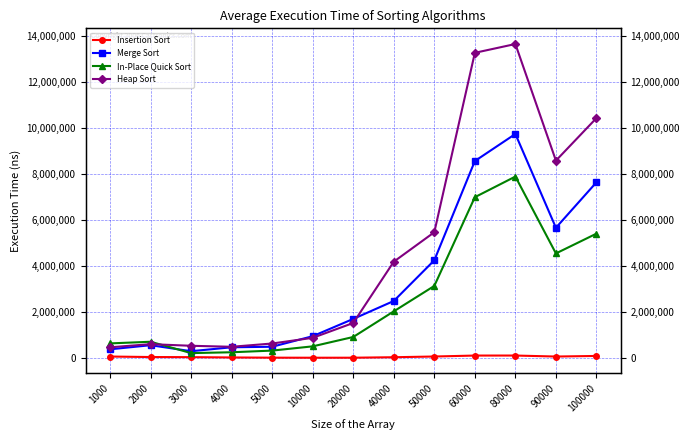

Reading right to left, list all the values displayed in this chart.

Insertion Sort: 100000=96670	90000=71040	80000=114440	60000=113510	50000=72260	40000=41060	20000=20140	10000=19460	5000=21610	4000=31060	3000=44170	2000=49570	1000=70930
Merge Sort: 100000=7636750	90000=5663130	80000=9734940	60000=8559190	50000=4250290	40000=2483180	20000=1704110	10000=954370	5000=496440	4000=472920	3000=302360	2000=562940	1000=385010
In-Place Quick Sort: 100000=5407440	90000=4547870	80000=7886160	60000=6990000	50000=3137060	40000=2033180	20000=919810	10000=513360	5000=329110	4000=256750	3000=220190	2000=713080	1000=641500
Heap Sort: 100000=10424660	90000=8577900	80000=13640750	60000=13258670	50000=5468810	40000=4189340	20000=1528270	10000=883260	5000=636980	4000=494530	3000=538090	2000=608720	1000=472060